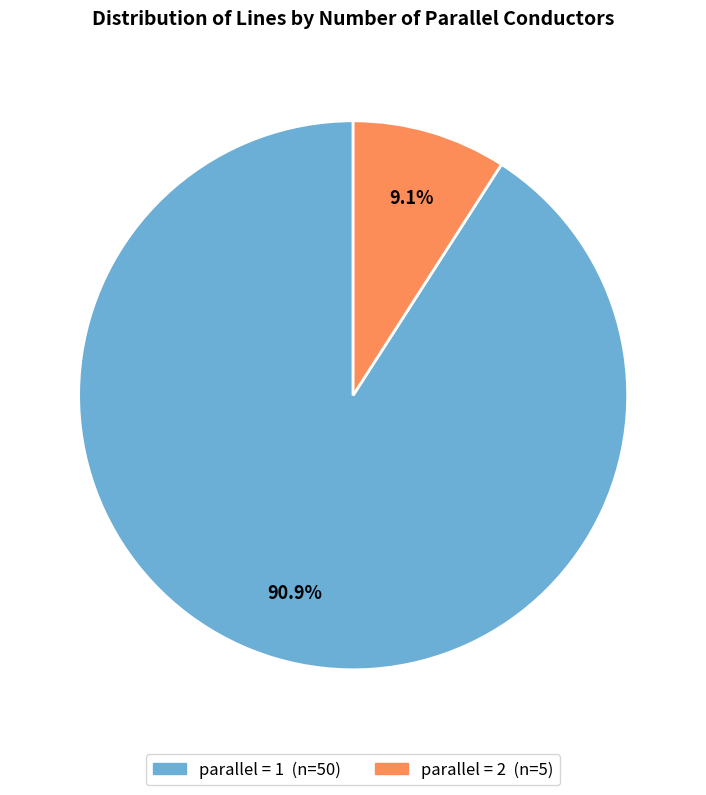

To the nearest percent, what is the difference between the largest and smallest slice percentages?

82%